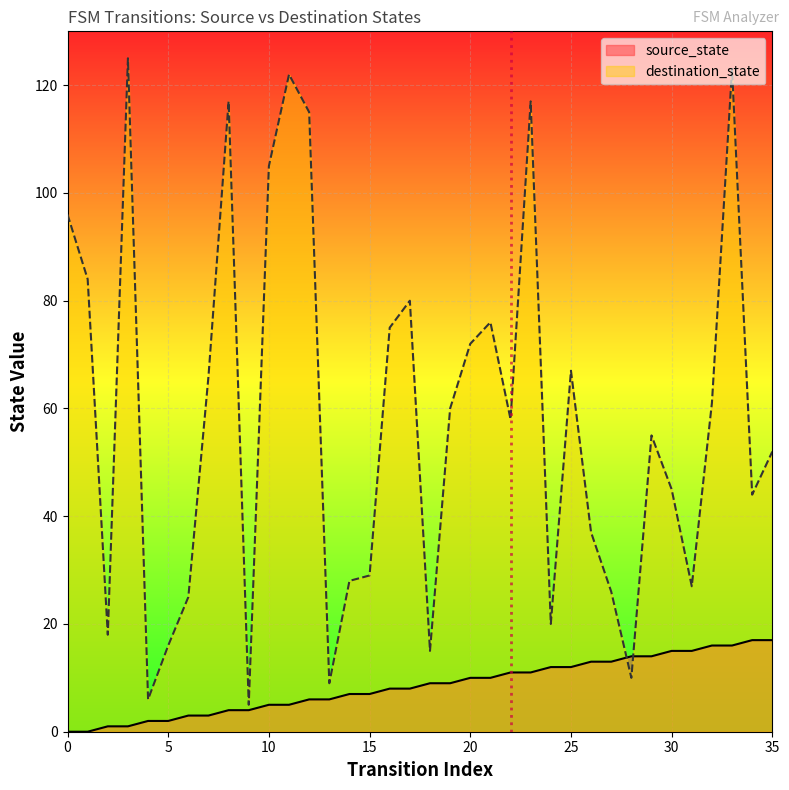

Reading left to right, transcribe all the data shown in this chart.

source_state: 0	0	1	1	2	2	3	3	4	4	5	5	6	6	7	7	8	8	9	9	10	10	11	11	12	12	13	13	14	14	15	15	16	16	17	17
destination_state: 96	84	18	125	6	16	25	66	117	5	105	122	115	9	28	29	75	80	15	60	72	76	58	117	20	67	37	26	10	55	45	27	61	123	44	52